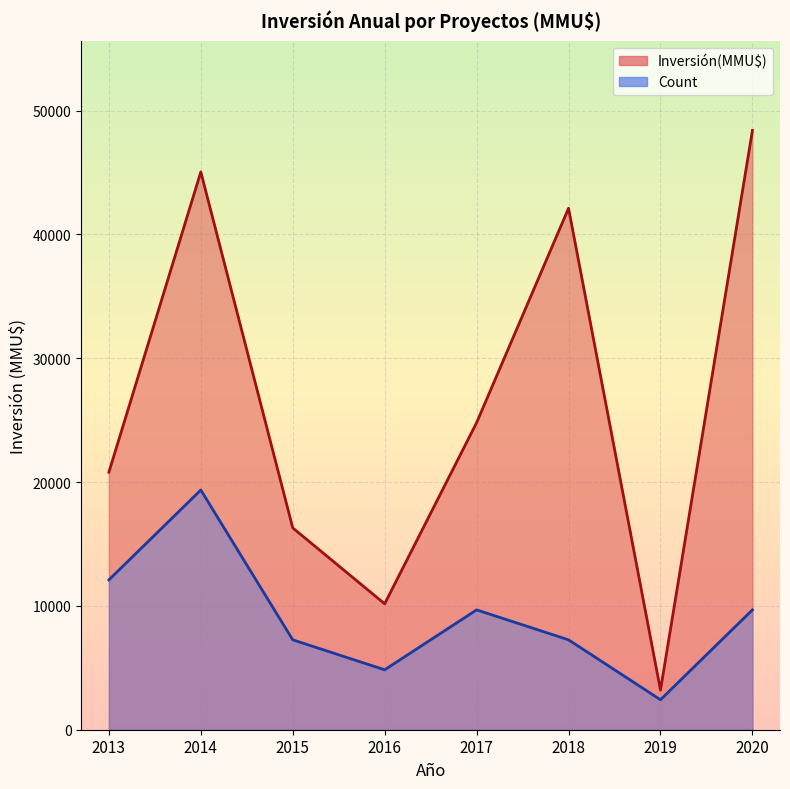

Rank the series by their maximum value, from lowest to highest.

Count, Inversión(MMU$)